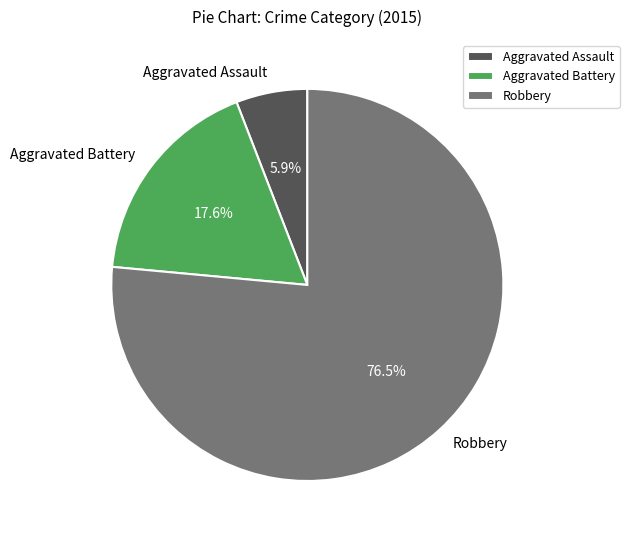

What portion of the pie excludes Aggravated Battery?

82.4%